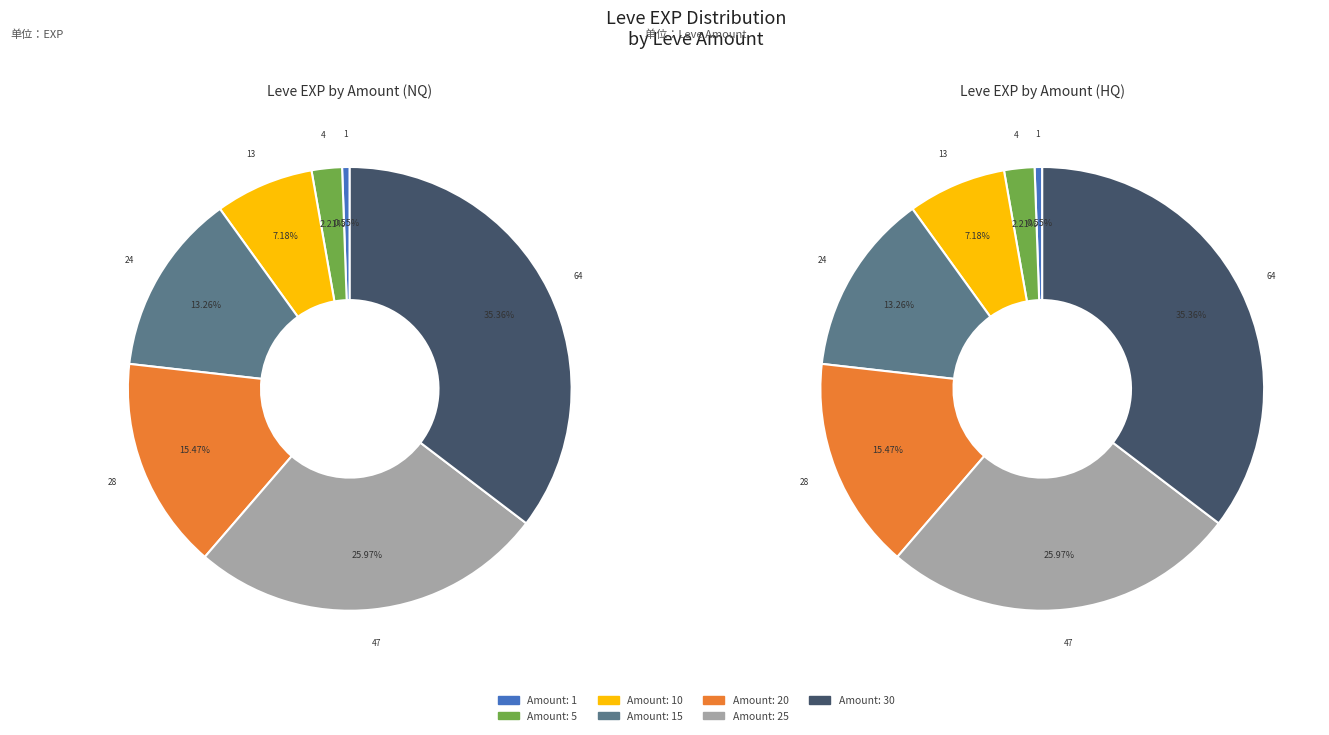

Which slice is the largest?

30